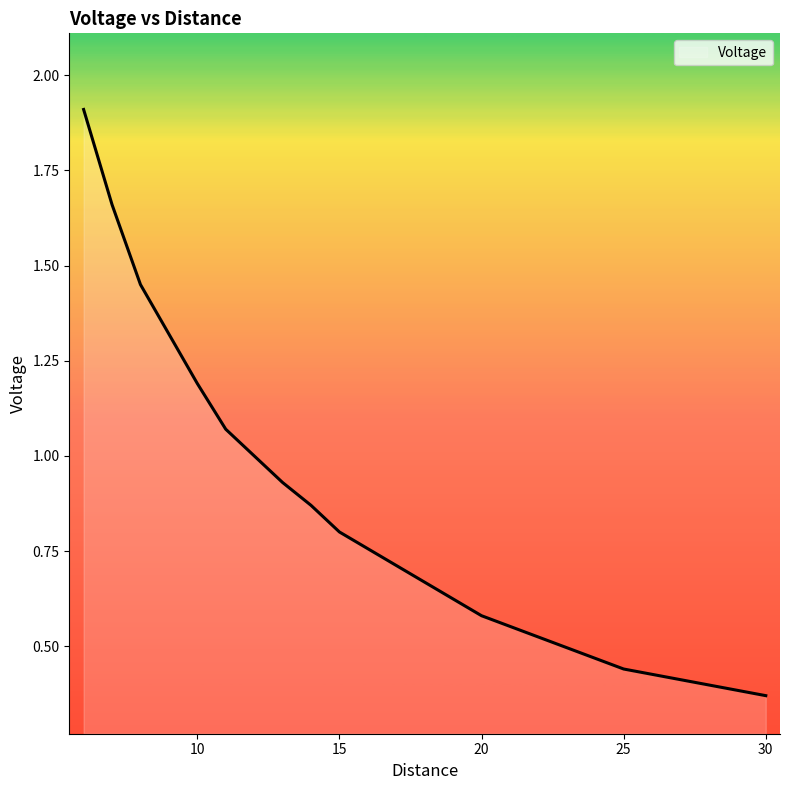

What is the difference between the maximum and minimum values?

1.5